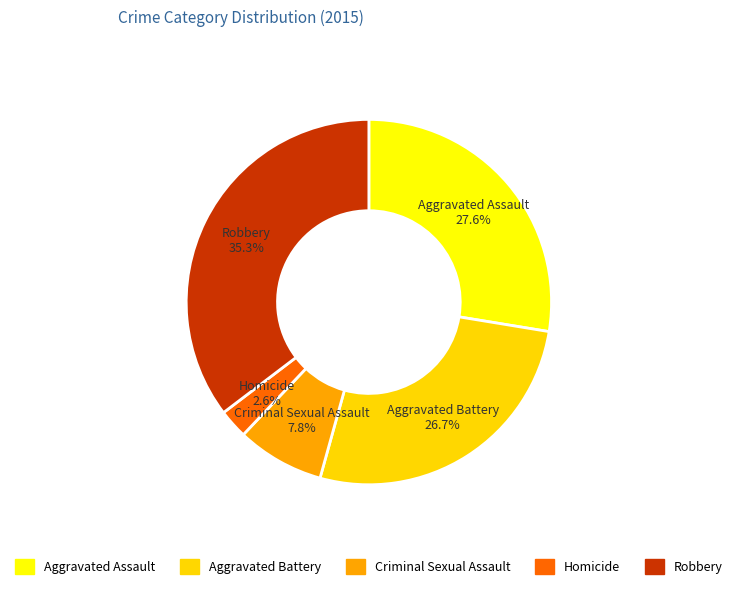

To the nearest percent, what percentage of the pie is Aggravated Assault?

28%